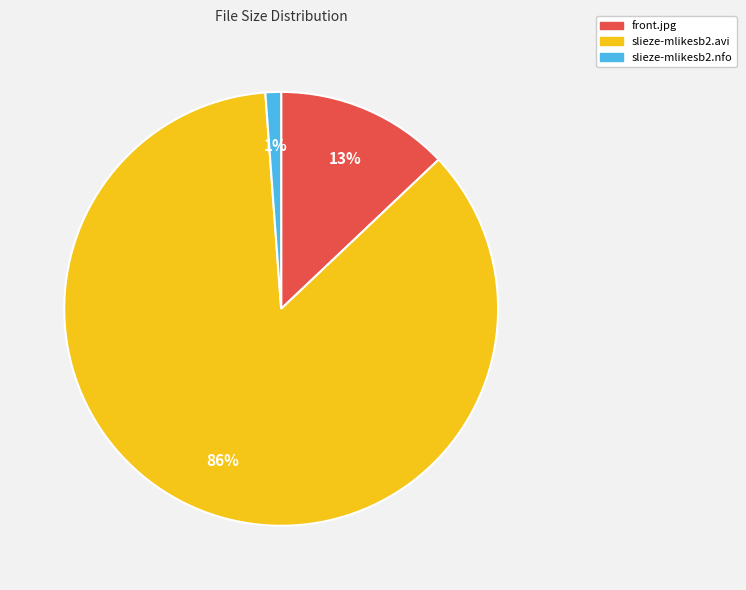

Which category has the biggest portion of the pie?

slieze-mlikesb2.avi